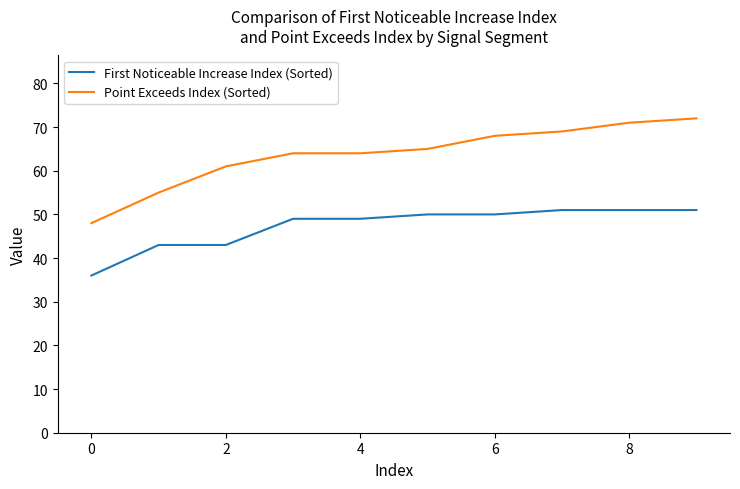

Which series has the widest spread of values?

Point Exceeds Index (Sorted)